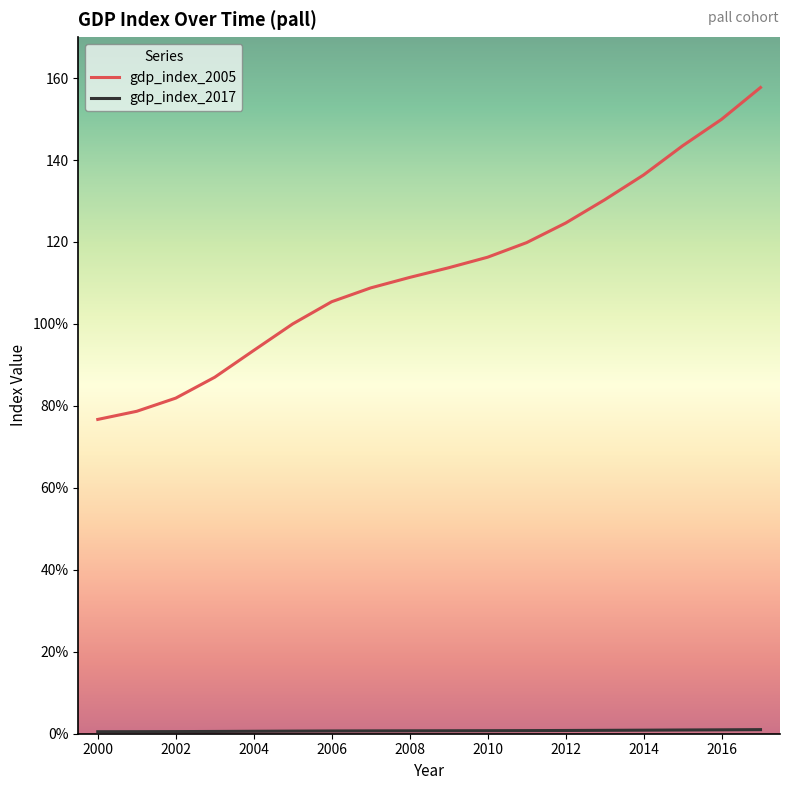

True or false: gdp_index_2017 and gdp_index_2005 intersect in this chart.

False